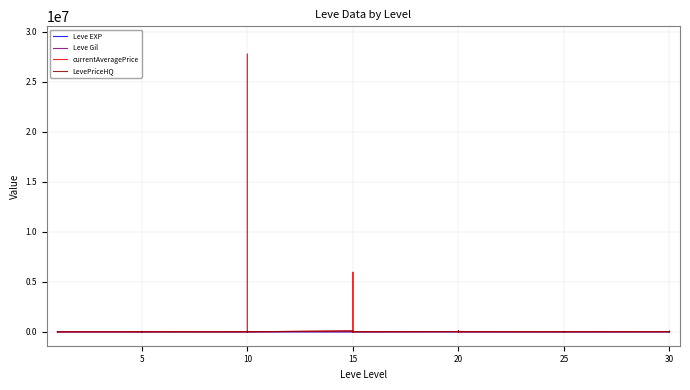

What is the value of the currentAveragePrice point at the 7th from the left?

1233